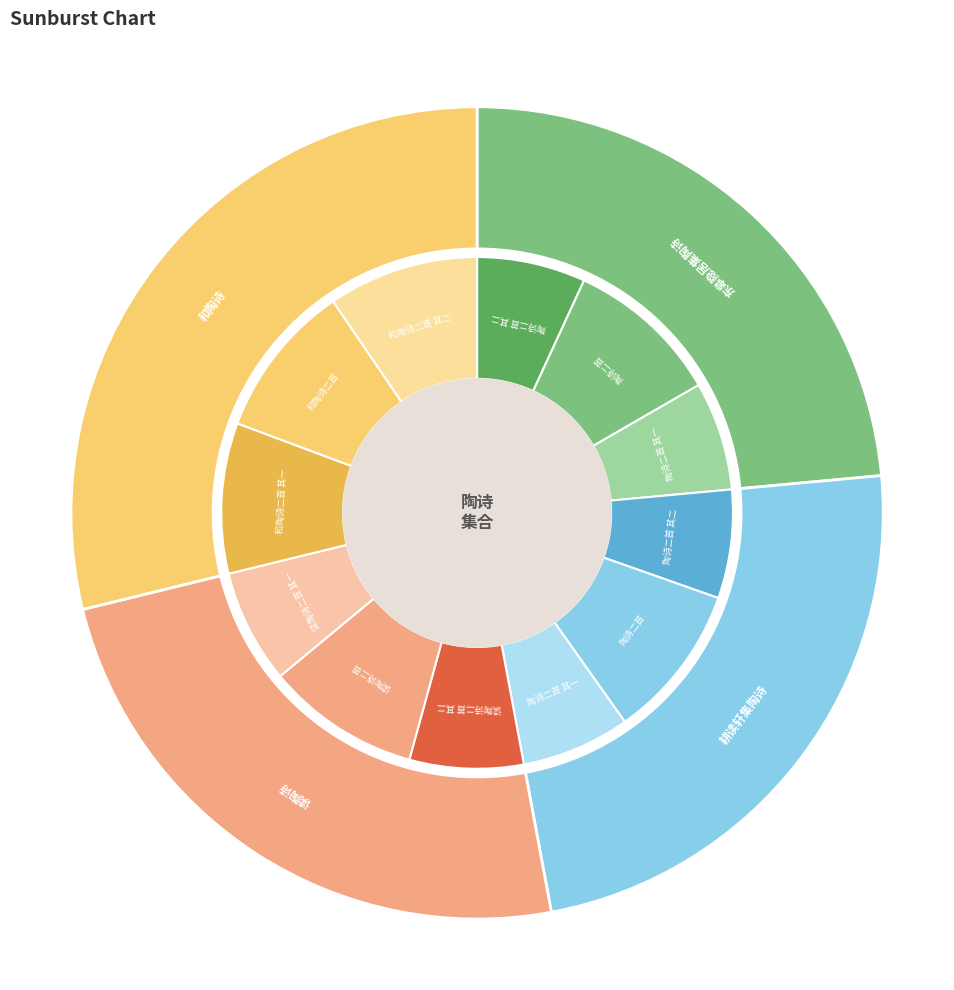

Is there any slice that represents more than half of the pie?

No